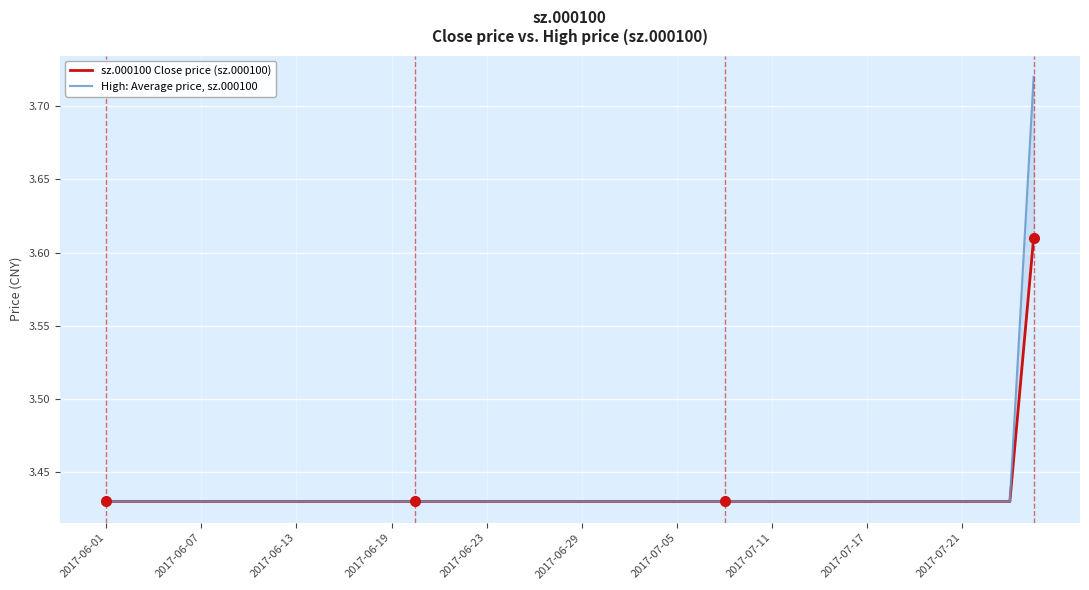

The value of sz.000100 Close price (sz.000100) at 2017-06-23 is 4.6. True or false?

False